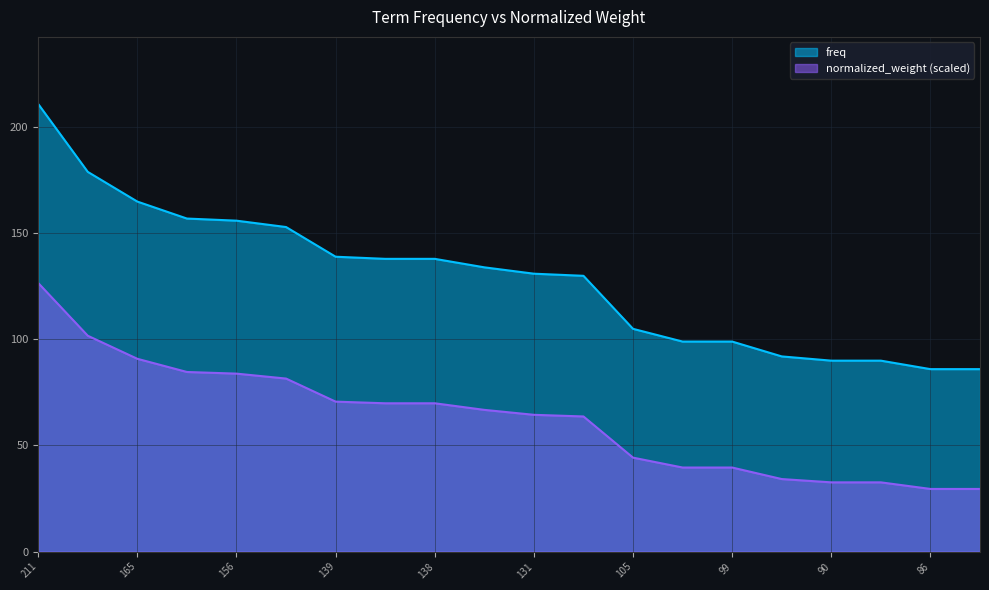

What is the lowest value of the freq series?

86.0